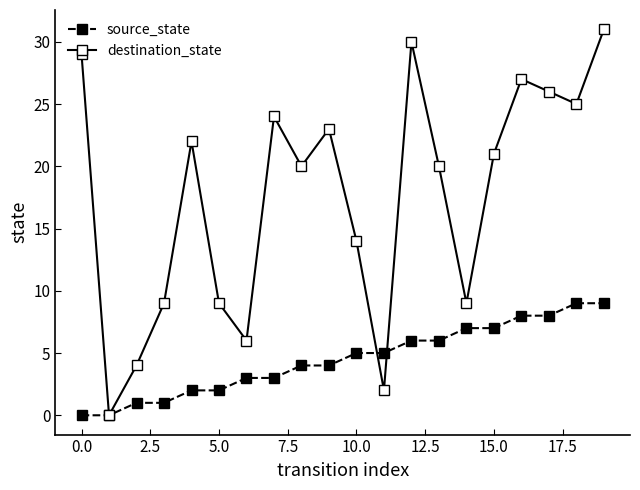

Which series has the widest spread of values?

destination_state